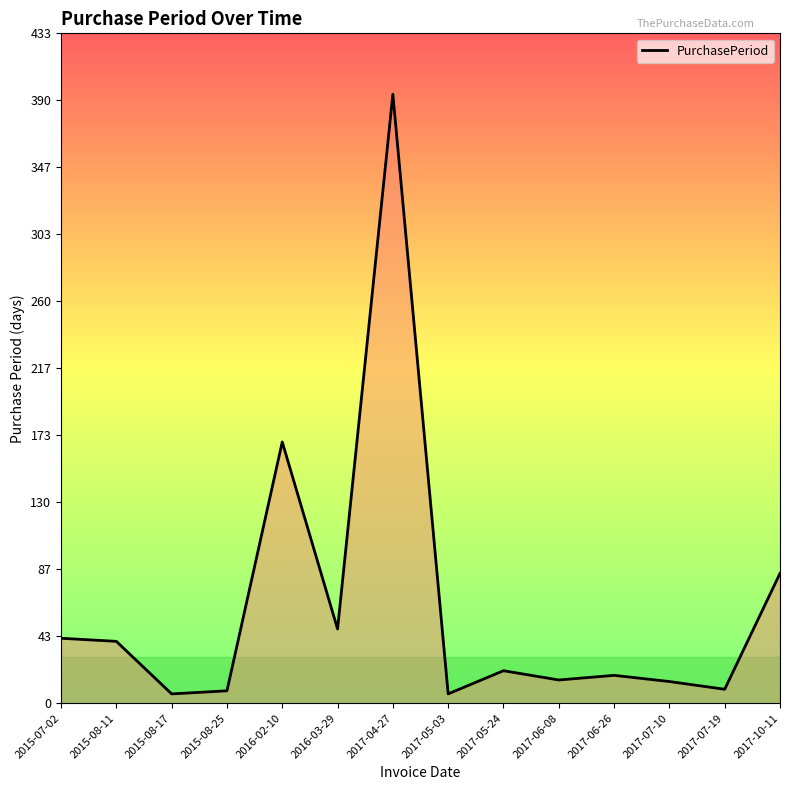

What is the maximum value shown in the chart?

394